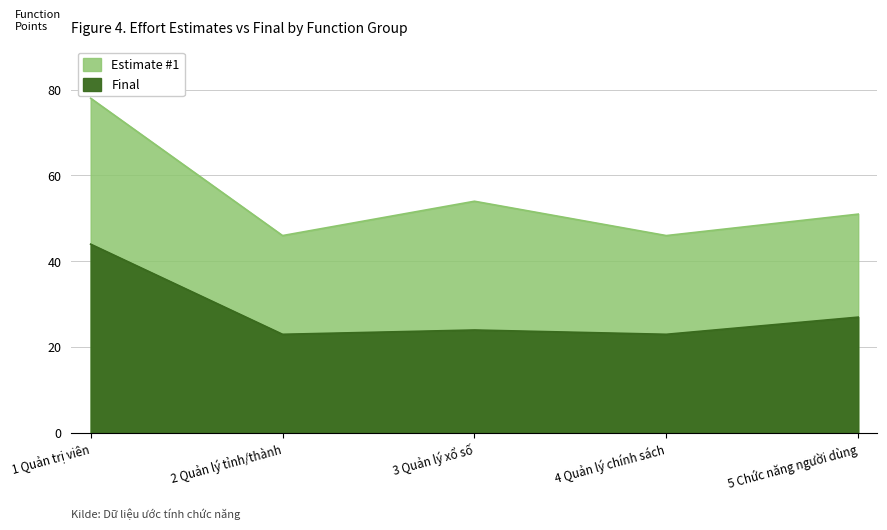

Count the number of categories in the chart.

5